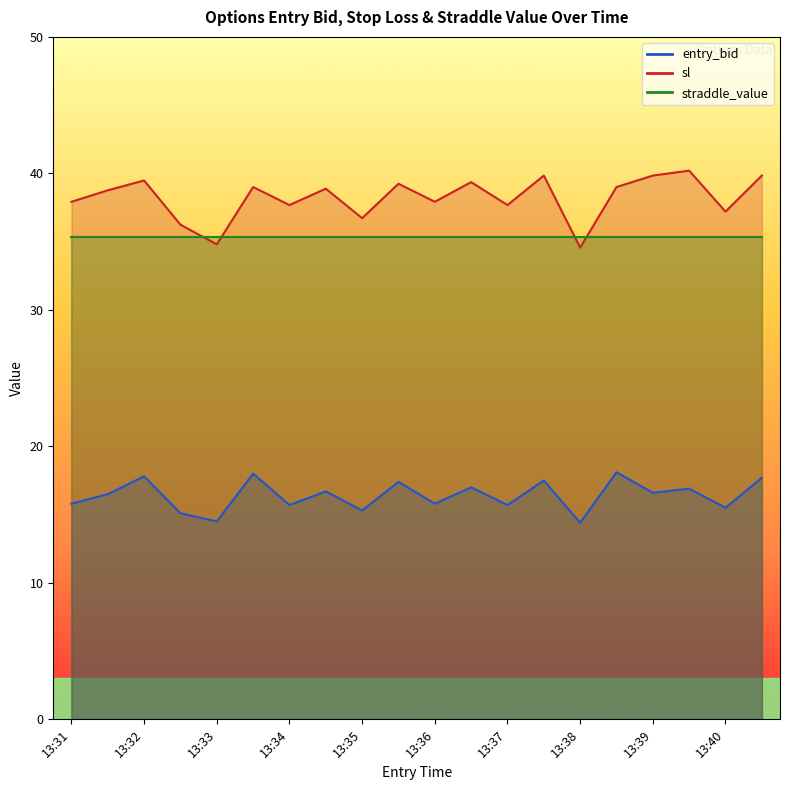

List the labels in order of sl value, largest first.

13:40, 13:38, 13:39, 13:41, 13:32, 13:37, 13:36, 13:34, 13:39, 13:35, 13:32, 13:31, 13:36, 13:34, 13:37, 13:40, 13:35, 13:33, 13:33, 13:38